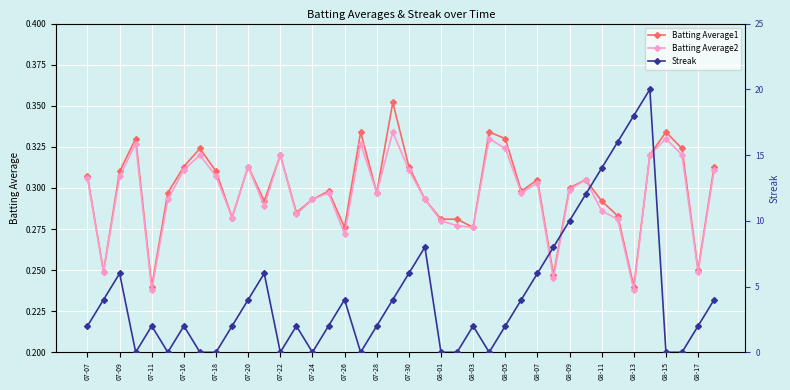

The Streak series shows 16.0 at 33. True or false?

True